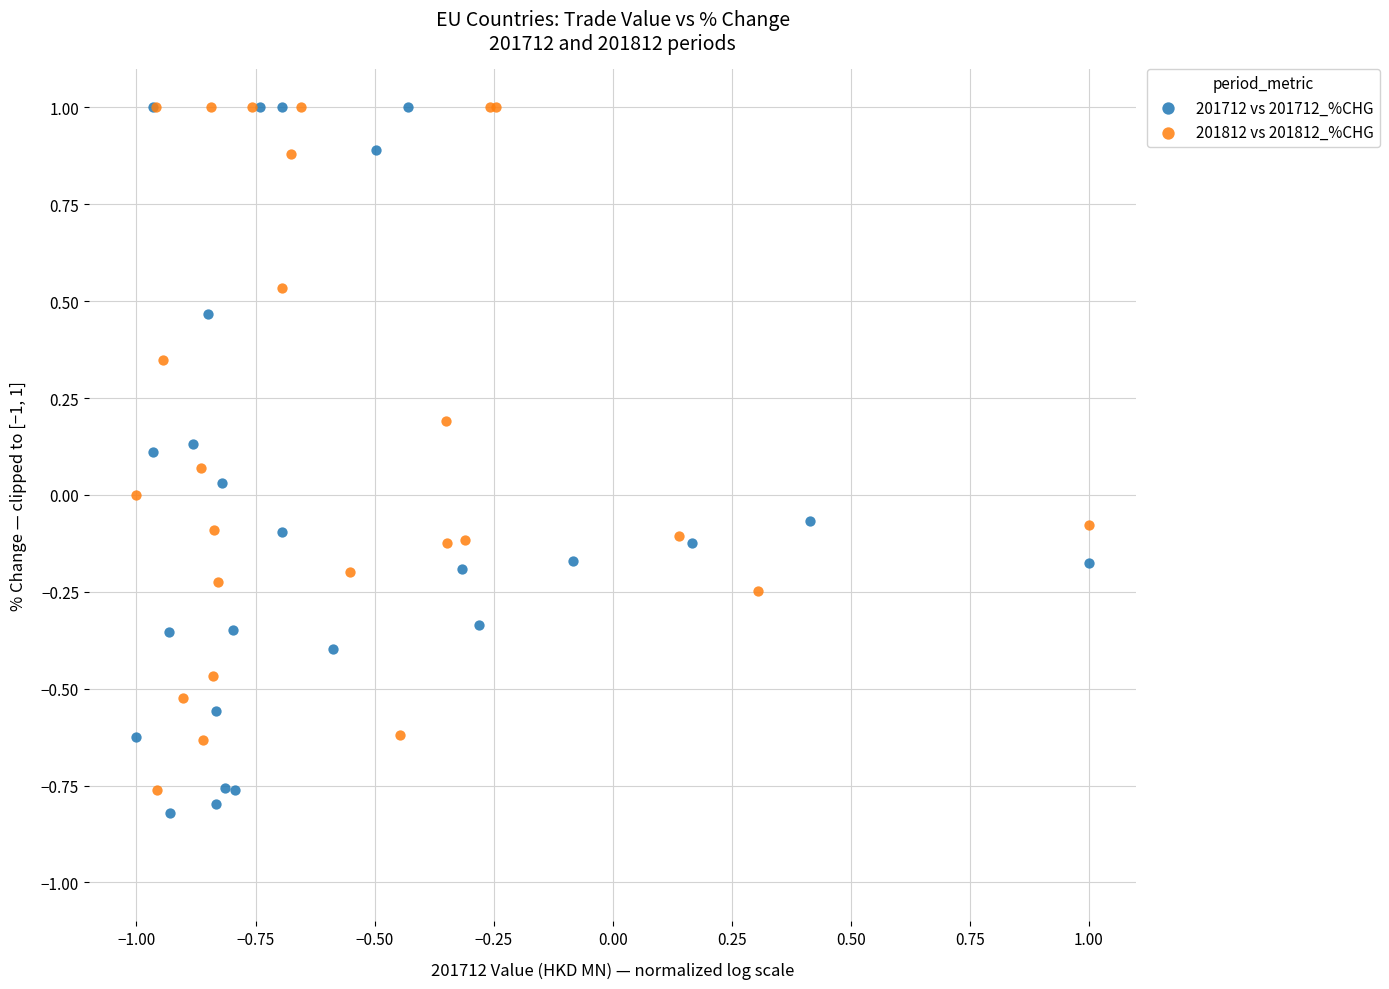

Which series reaches the minimum Y coordinate?

201712 vs 201712_%CHG